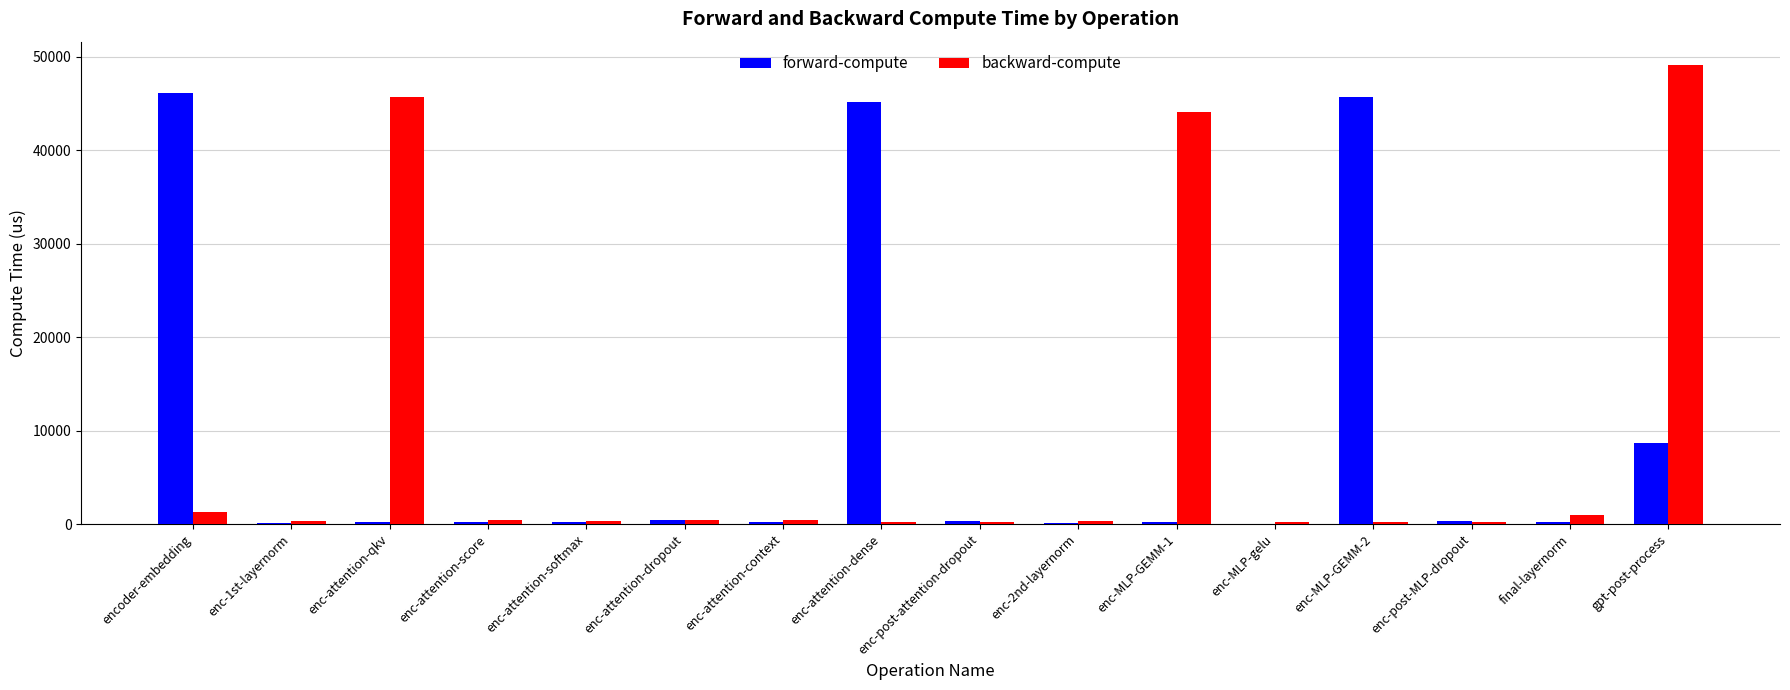

Which series has the widest spread of values?

backward-compute